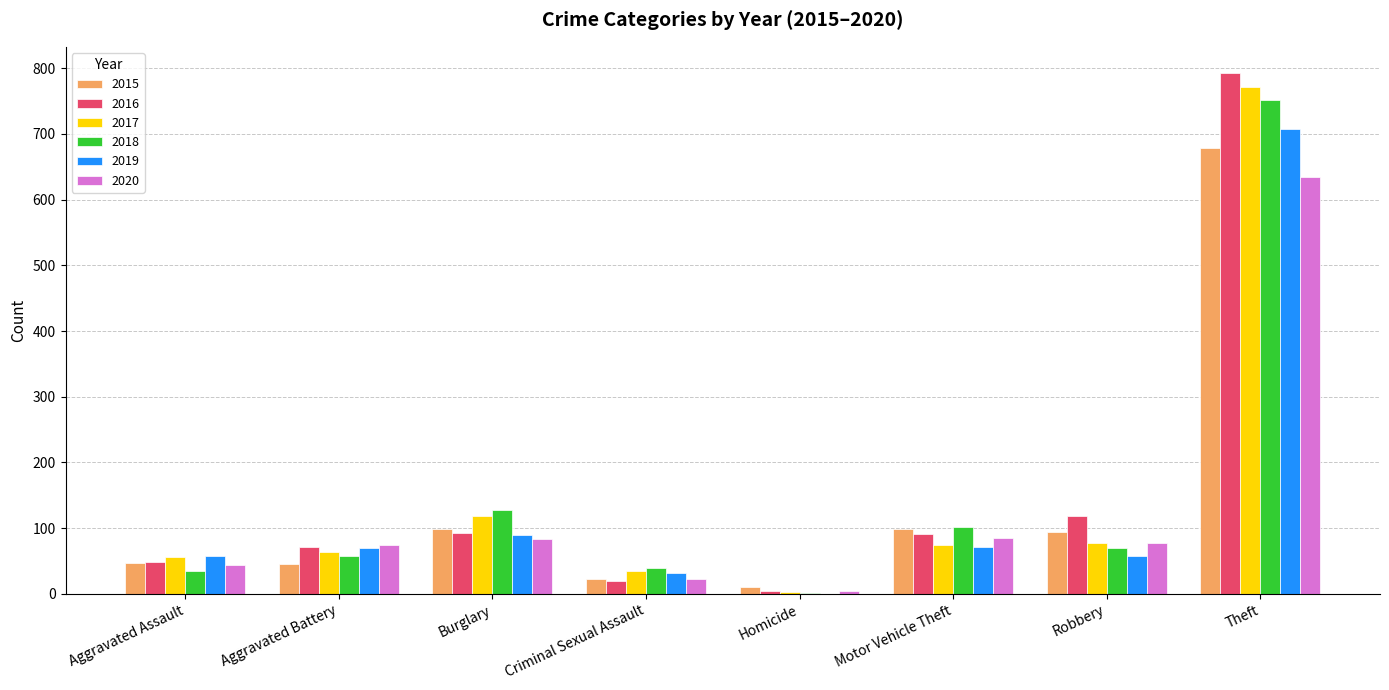

The value of 2018 at Motor Vehicle Theft is 41. True or false?

False